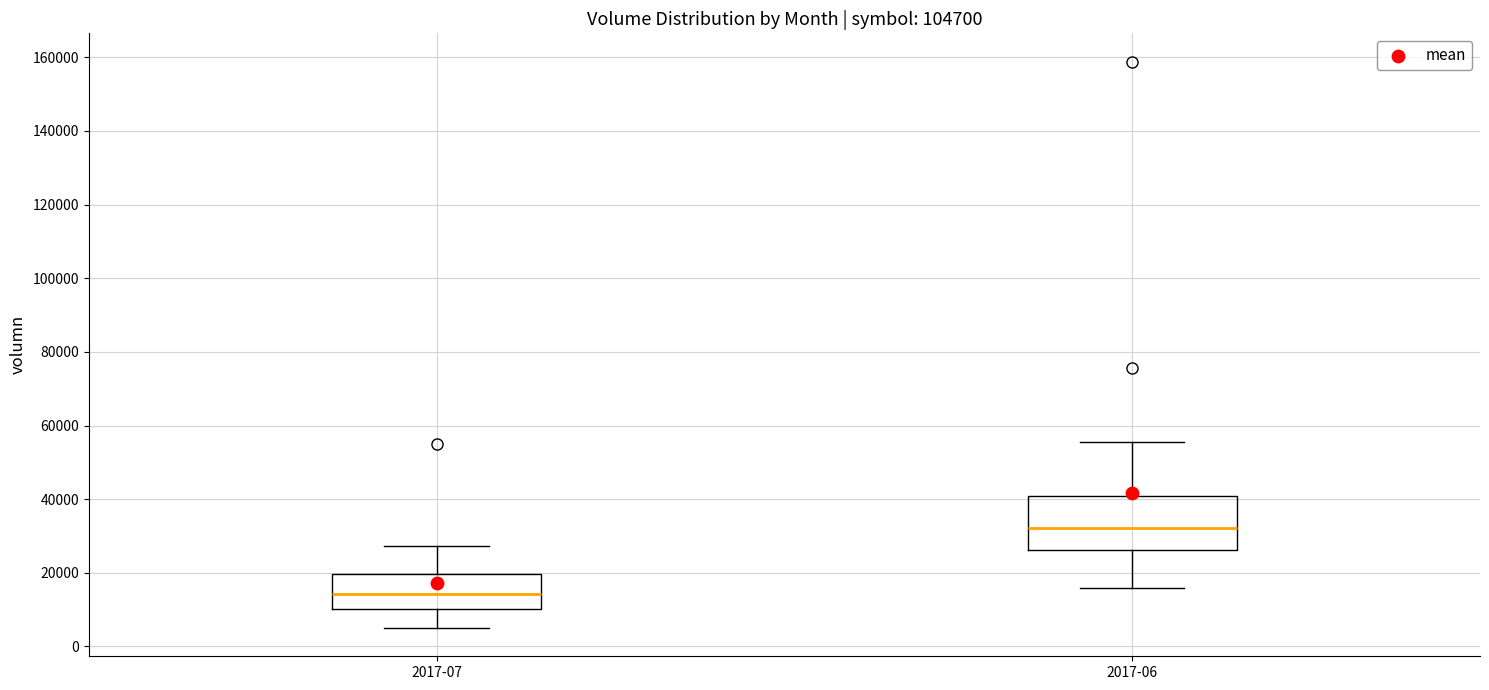

Reading left to right, transcribe this box plot: for each box, give where its median line is, the range the box spans, and where its two whiskers end, as read against the y-axis. The values are not printed on the chart, so give them approximately, as read against the axis.

2017-07: median 14000, box 10000 to 20000, whiskers 6000 to 28000
2017-06: median 32000, box 26000 to 40000, whiskers 16000 to 56000